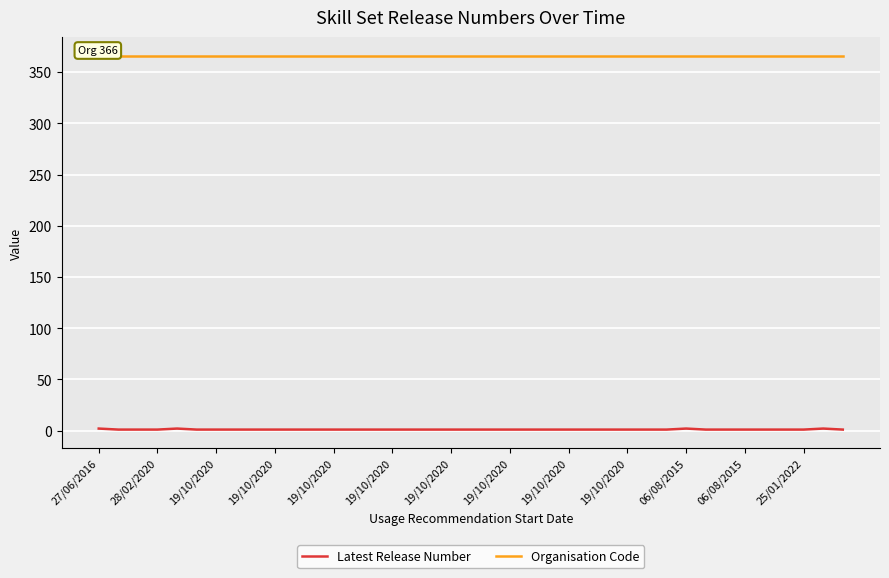

Which series has the largest range (max minus min)?

Latest Release Number